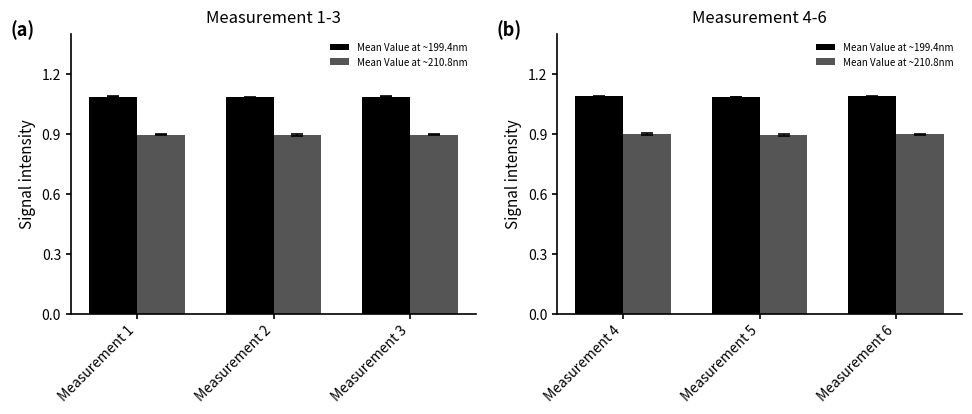

What is the minimum value for Mean Value at ~199.4nm?

1.1